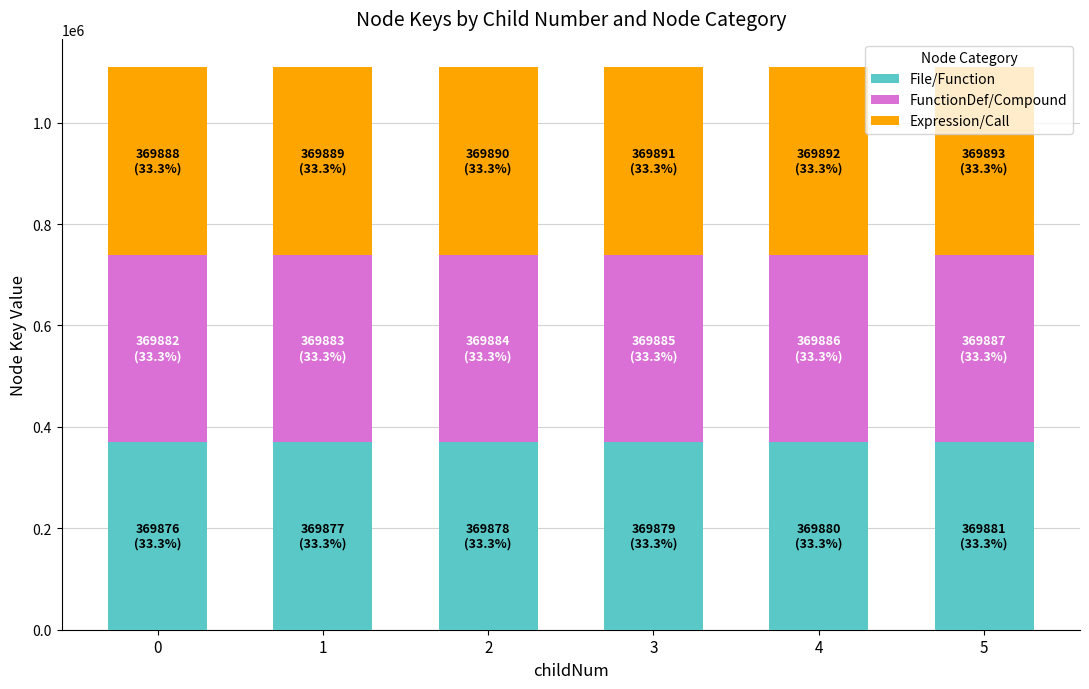

What is the minimum value for File/Function?

369876